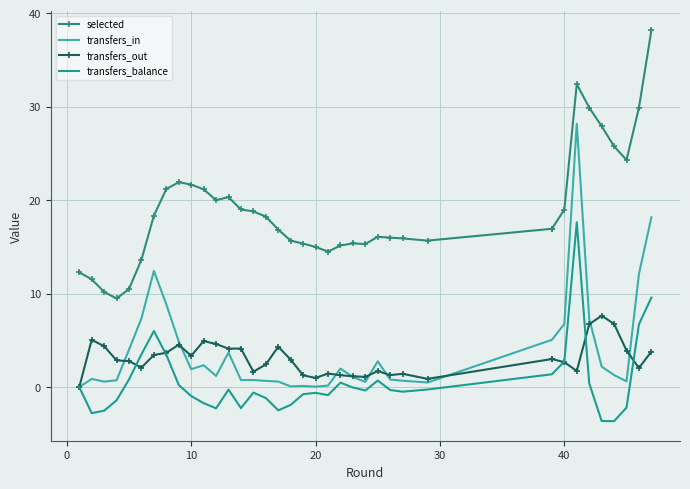

What is the sum of all transfers_balance values?

21.4